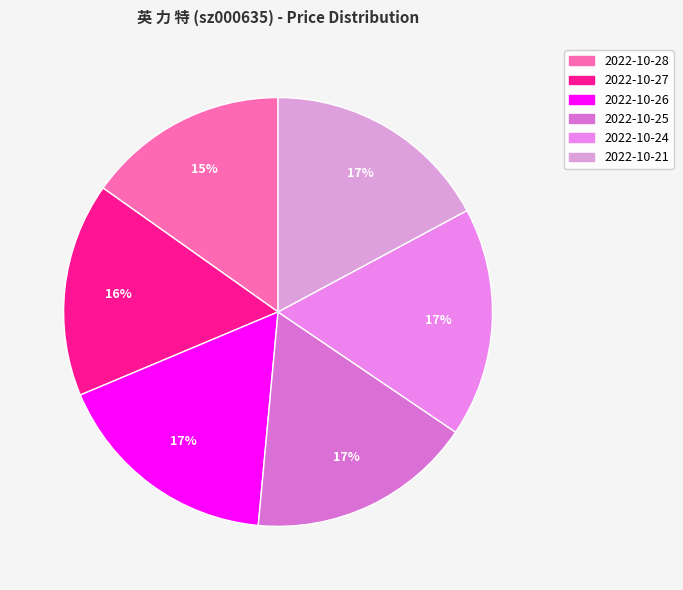

What is the smallest slice in the pie chart?

2022-10-28